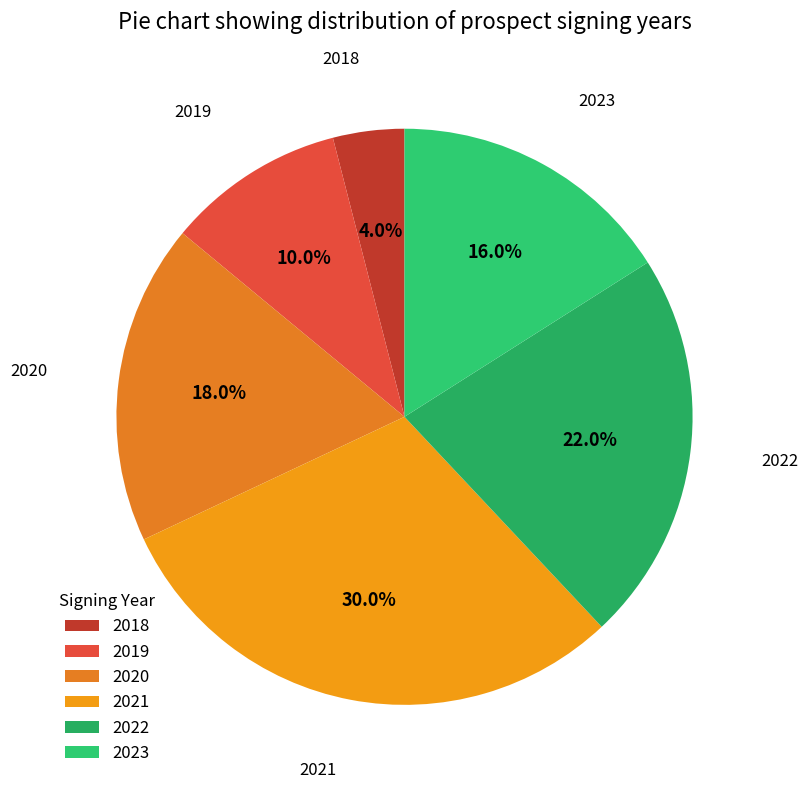

Count the number of slices in the pie.

6